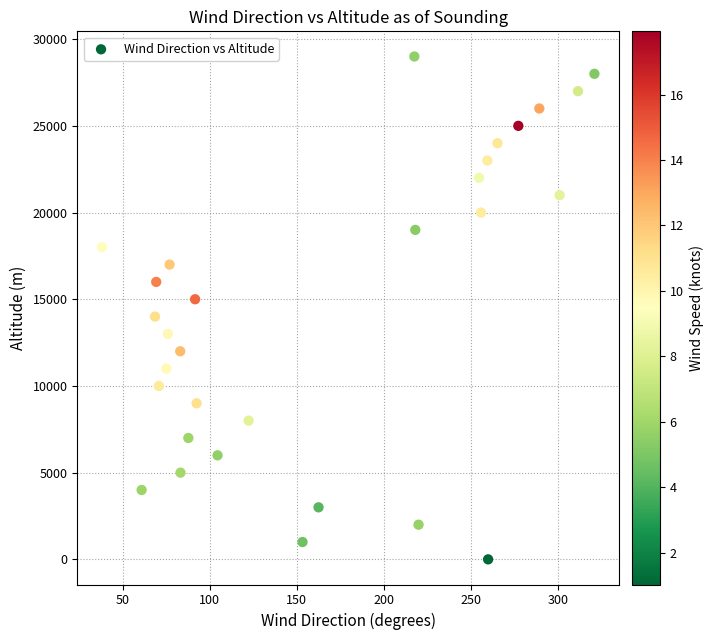

What is the range of Y values (max minus min)?

29000